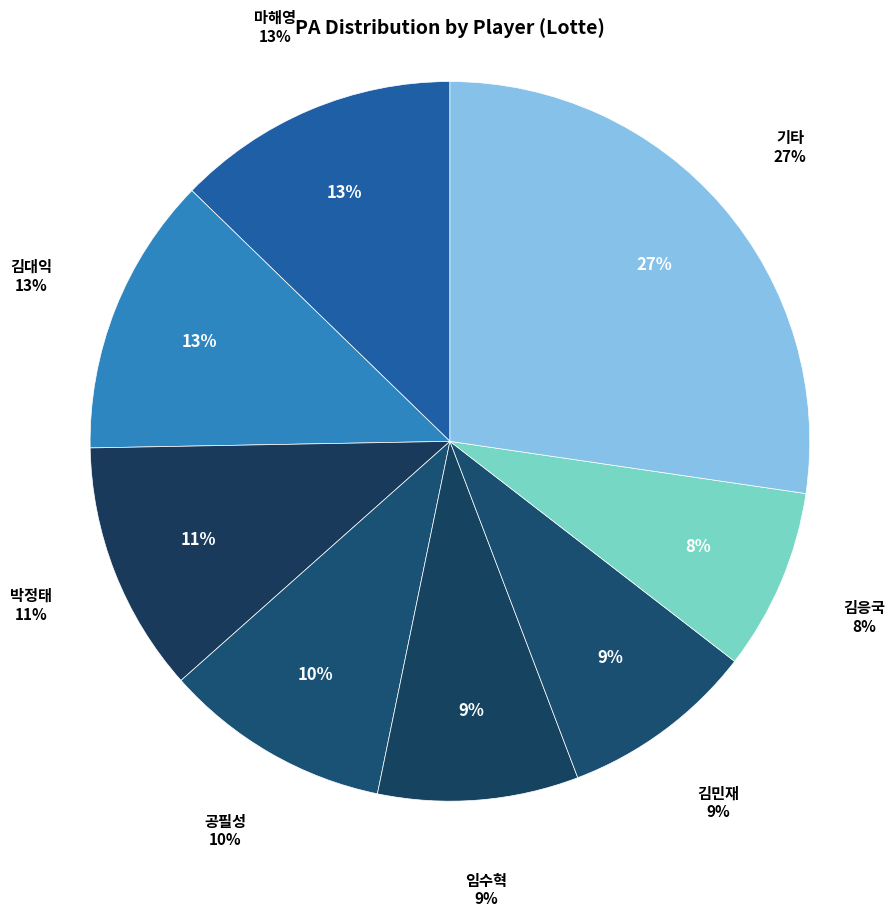

Do 김대익 and 김민재 together represent more than half of the pie?

No